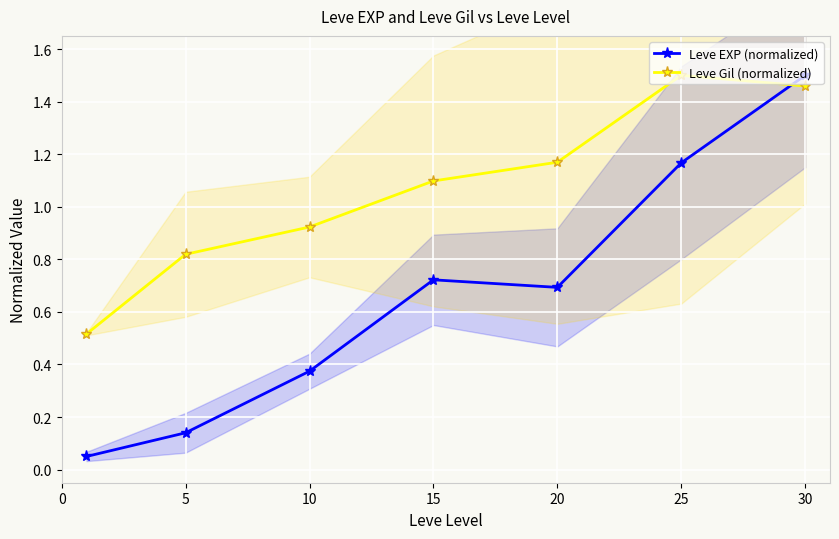

True or false: Leve Gil (normalized) has a value of 2.1 at 30.

False